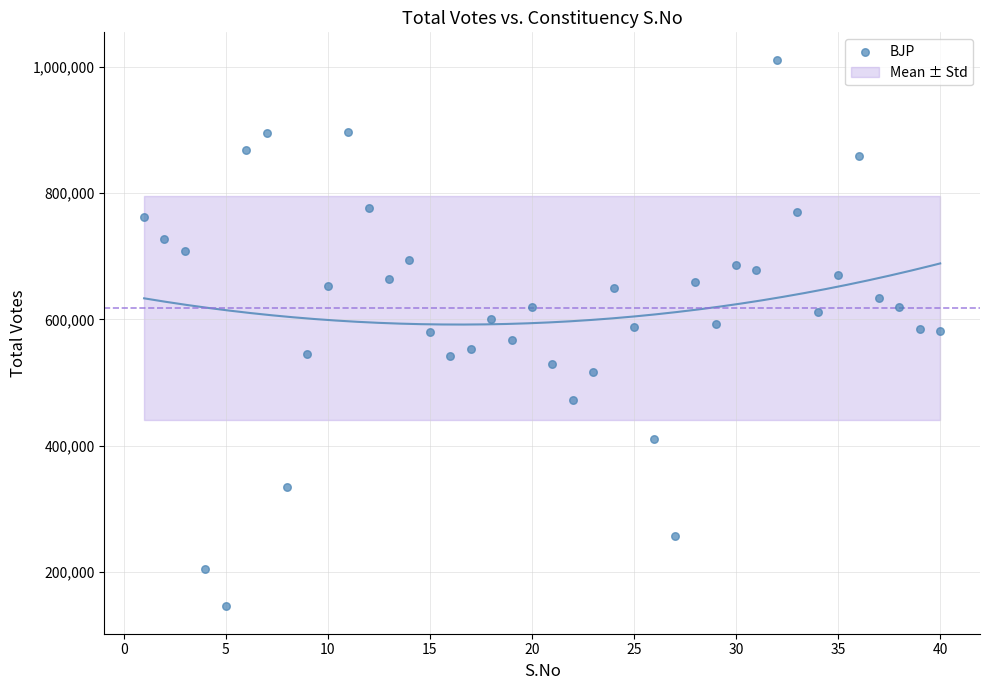

What is the range of Y values (max minus min)?

865391